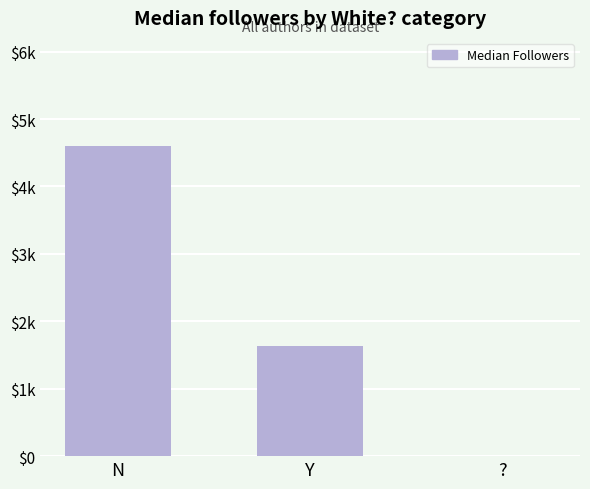

The chart shows a value of 1637 at Y. True or false?

True